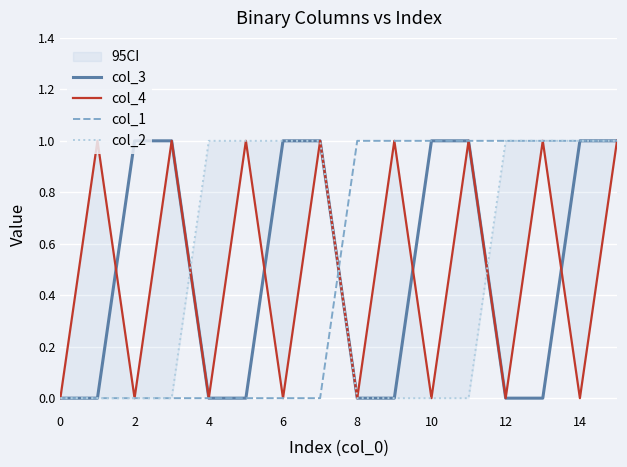

What is the label of the 11th point from the left?

10